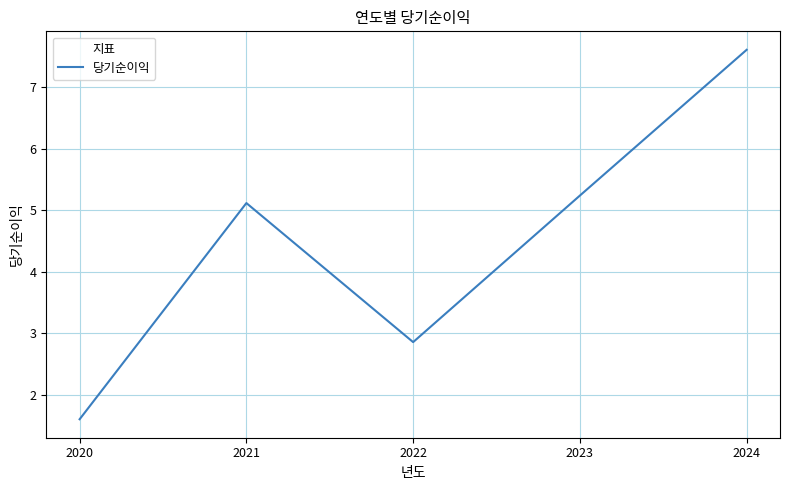

What is the greatest value displayed?

7.6